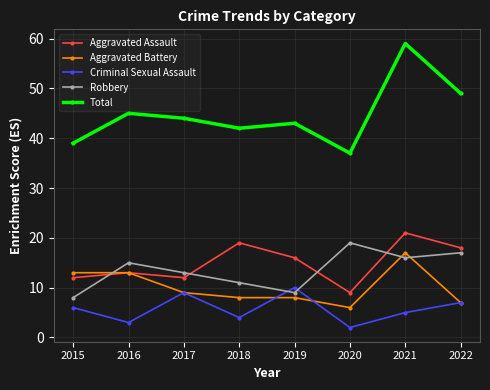

Is it true that Criminal Sexual Assault equals 3 at 2015?

False